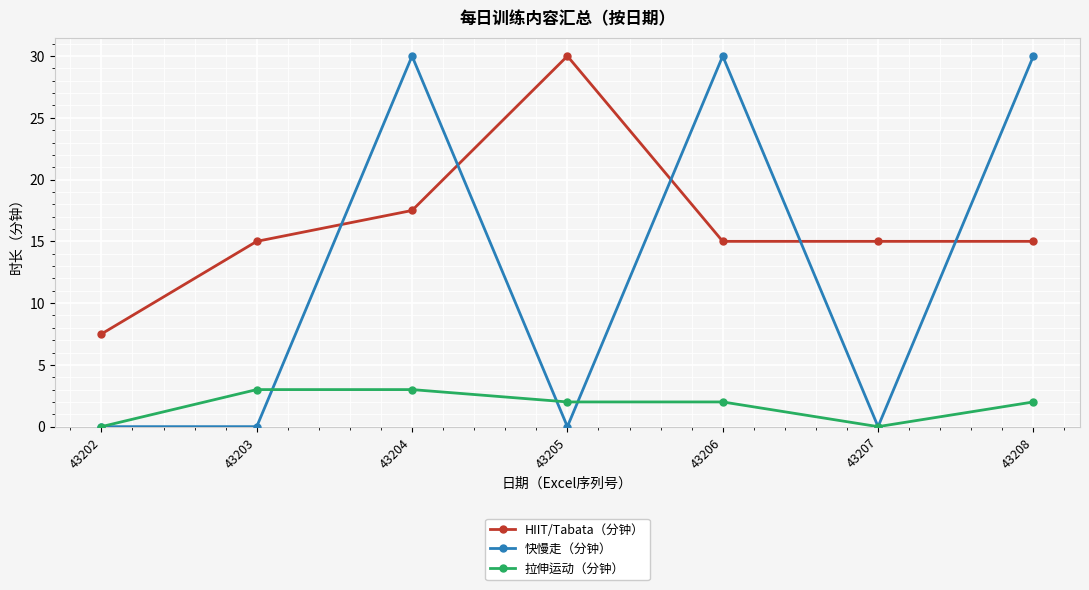

How many lines are shown in the chart?

3